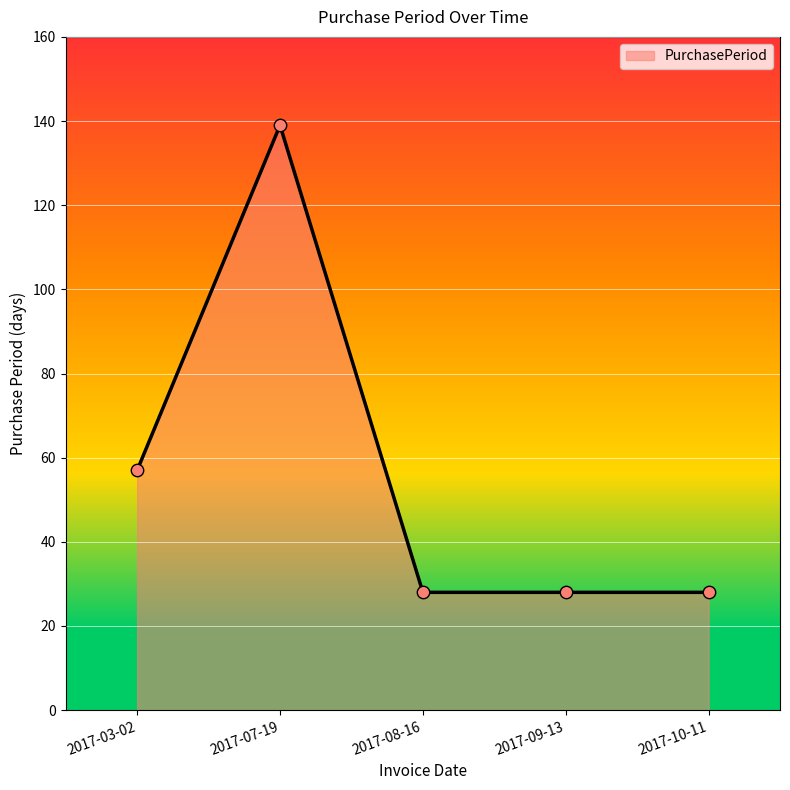

Between 2017-03-02 and 2017-08-16, which is larger?

2017-03-02